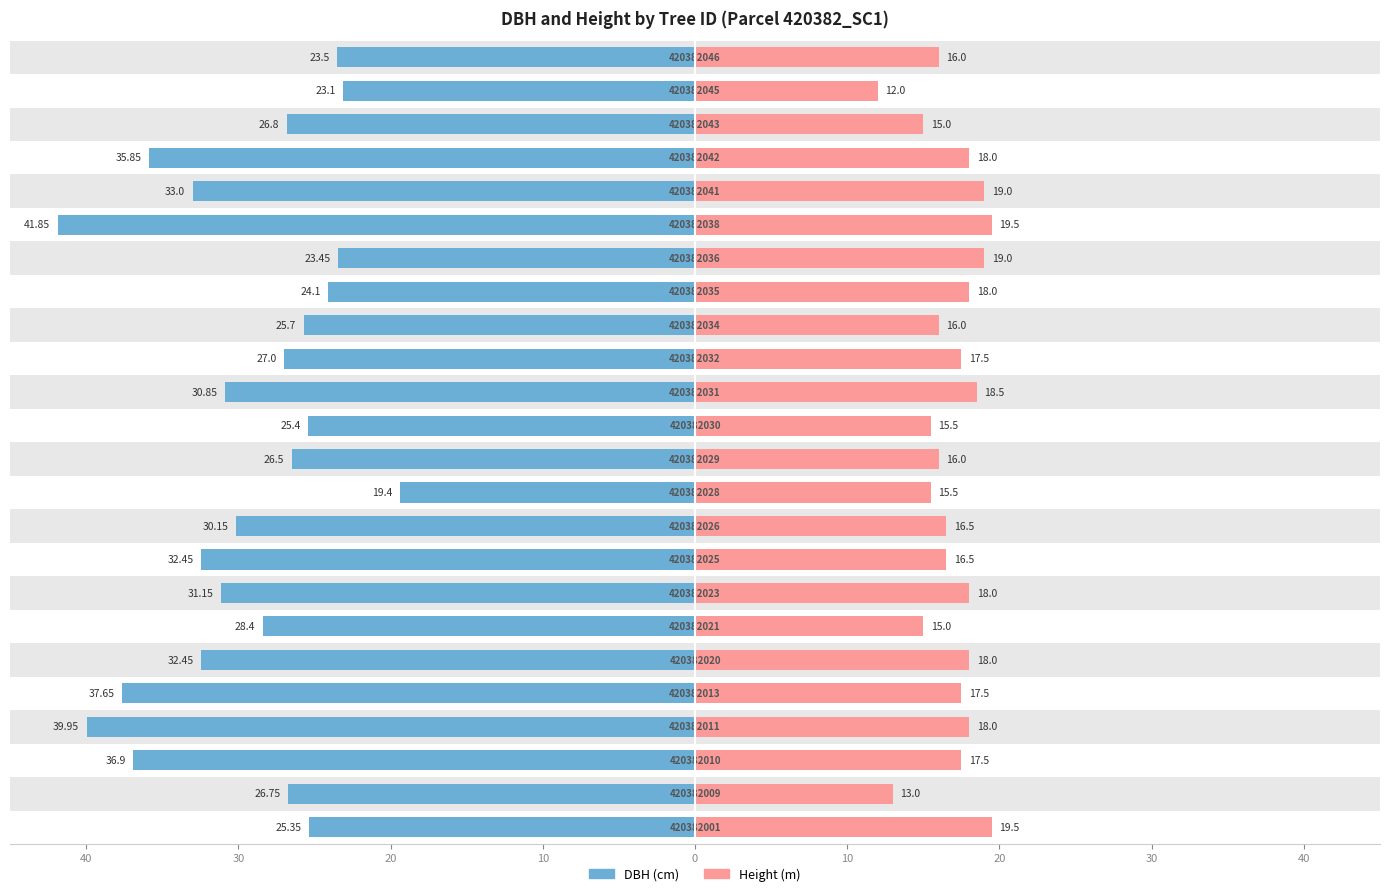

What is the minimum value for Height (m)?

12.0